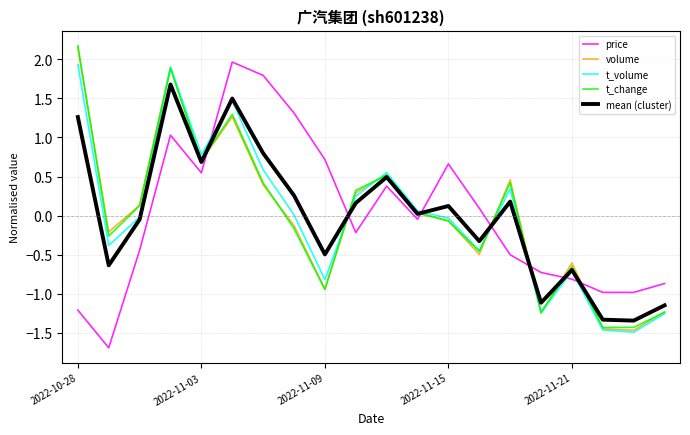

What is the lowest value of the t_change series?

-1.4